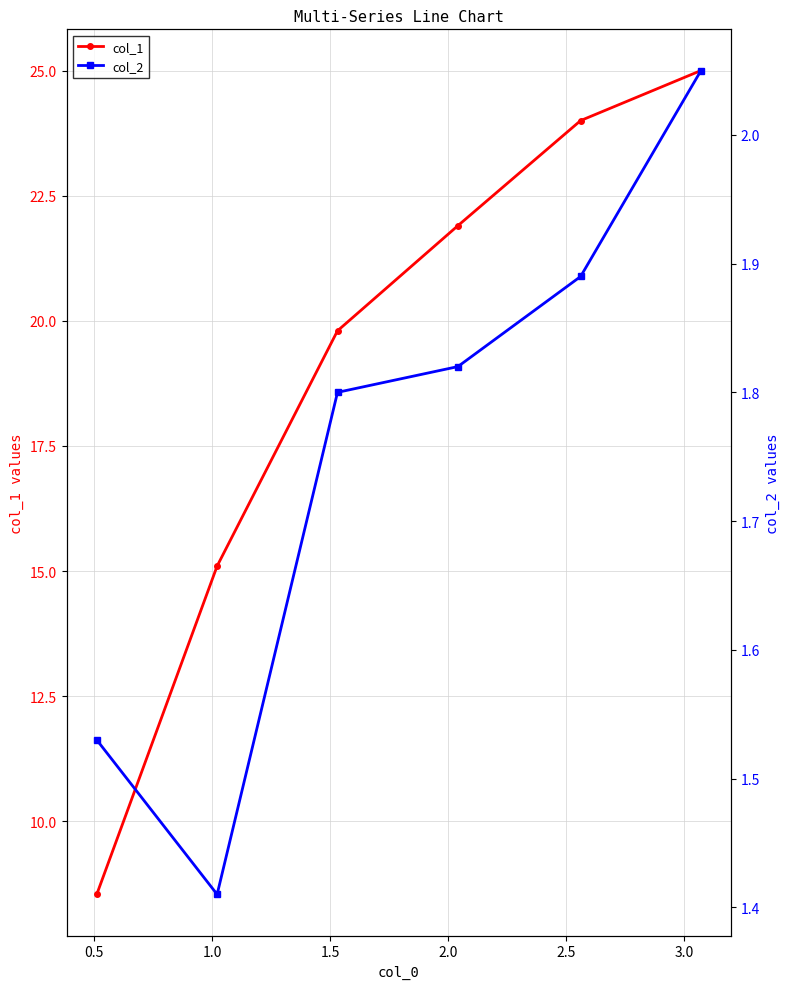

What is the lowest value of the col_1 series?

8.5